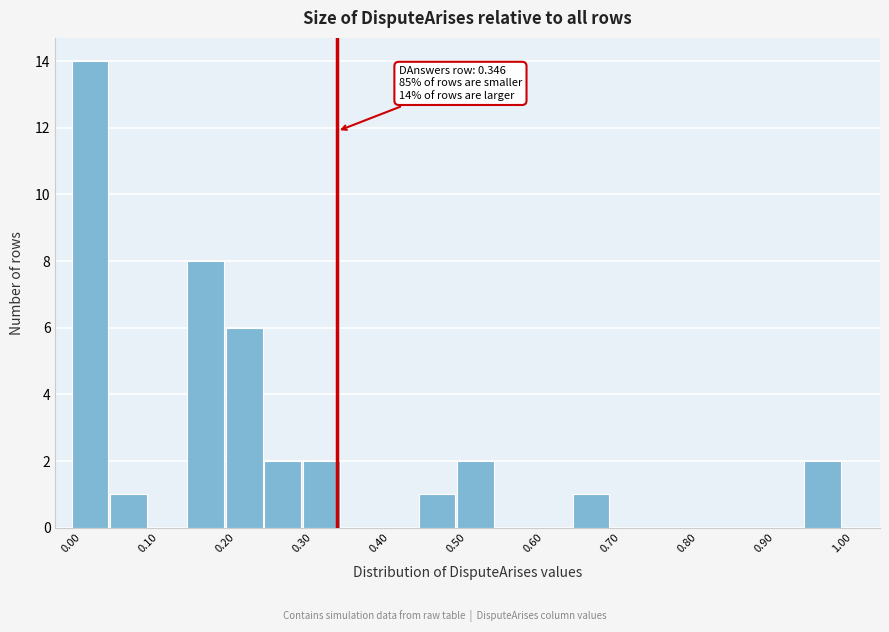

Over which range of the x-axis is the bar tallest?

0.00 to 0.05